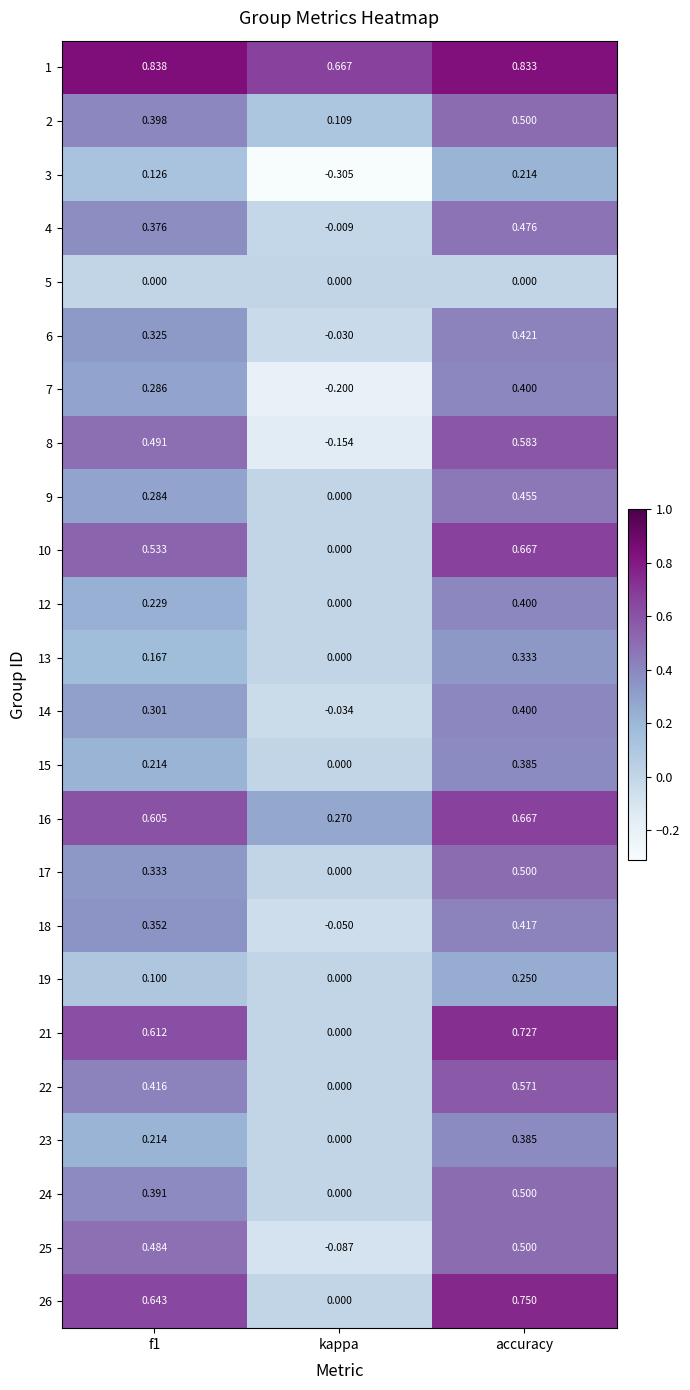

At which category does the chart reach its minimum across all series?

kappa